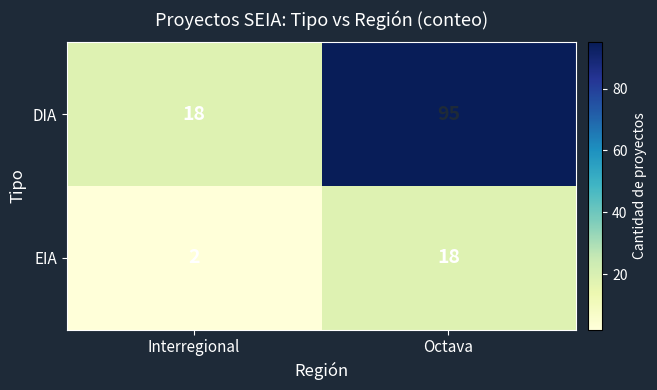

Which series has the widest spread of values?

DIA